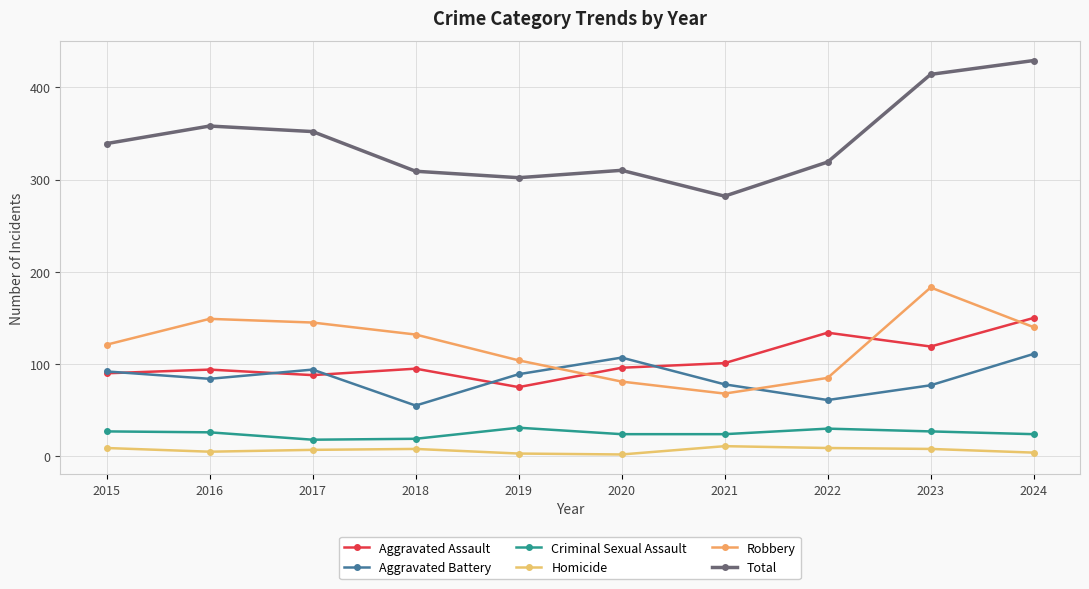

True or false: Aggravated Assault and Homicide cross at least once.

False